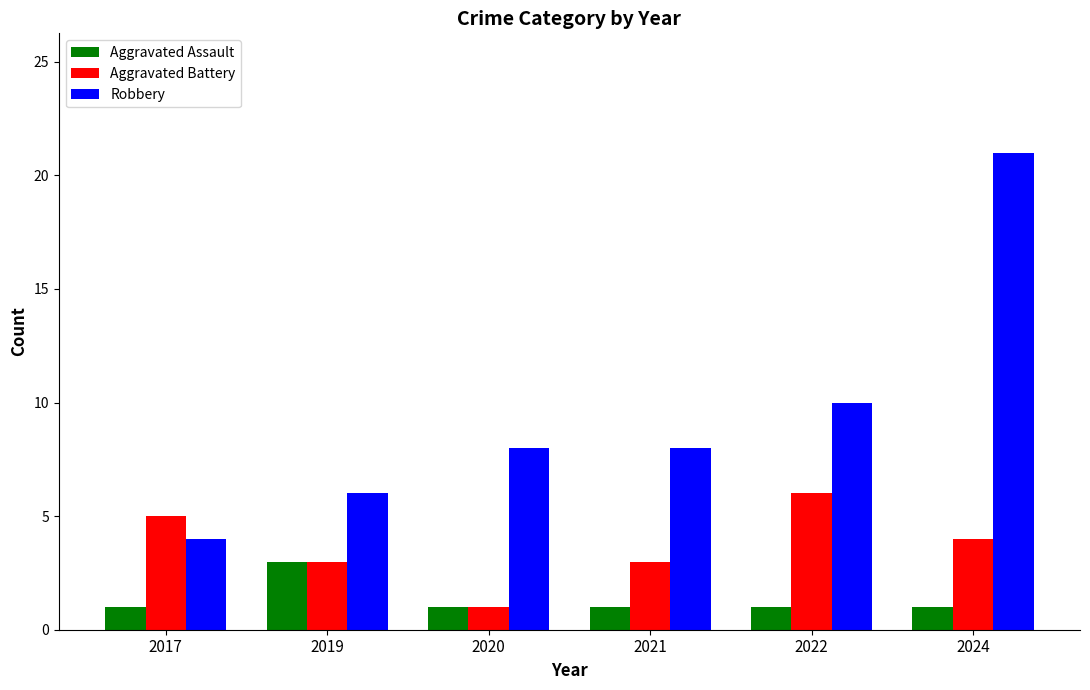

How many categories are shown in the chart?

6